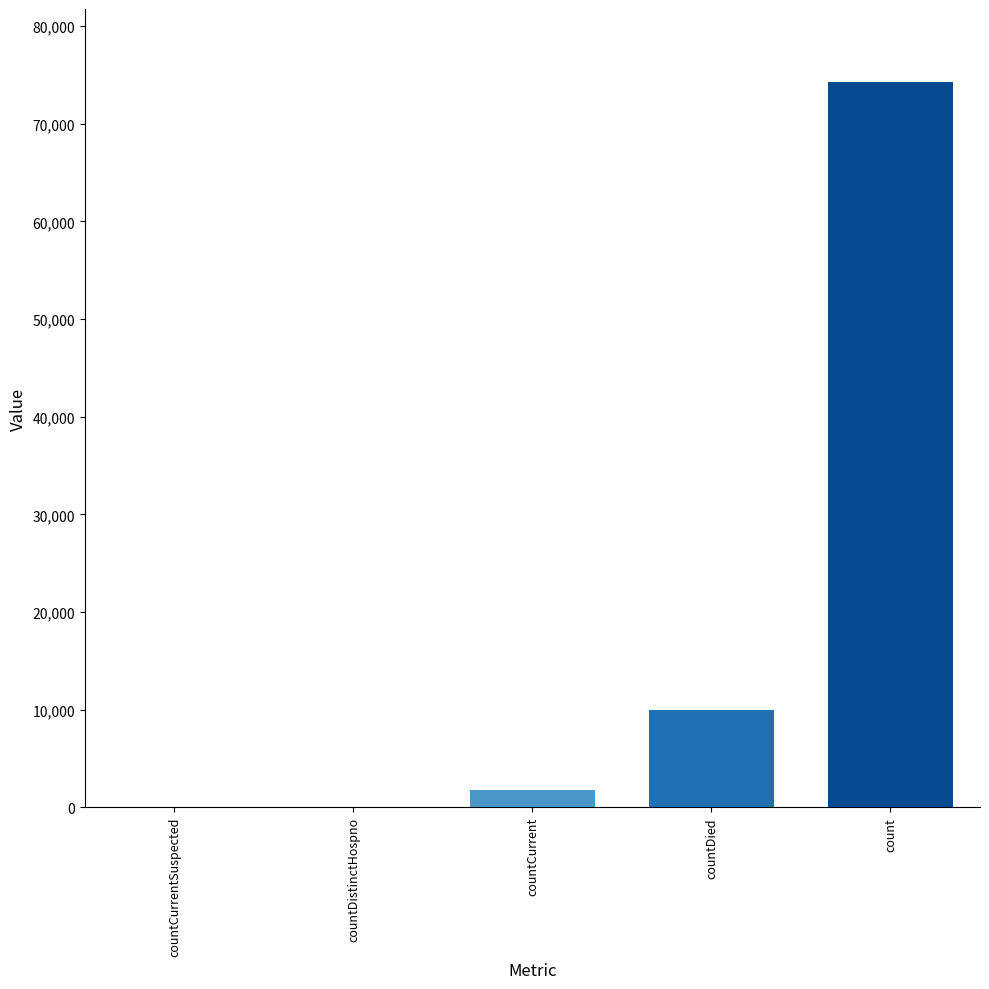

Reading right to left, what are all the values shown in this chart?

74321	9919	1790	0	0